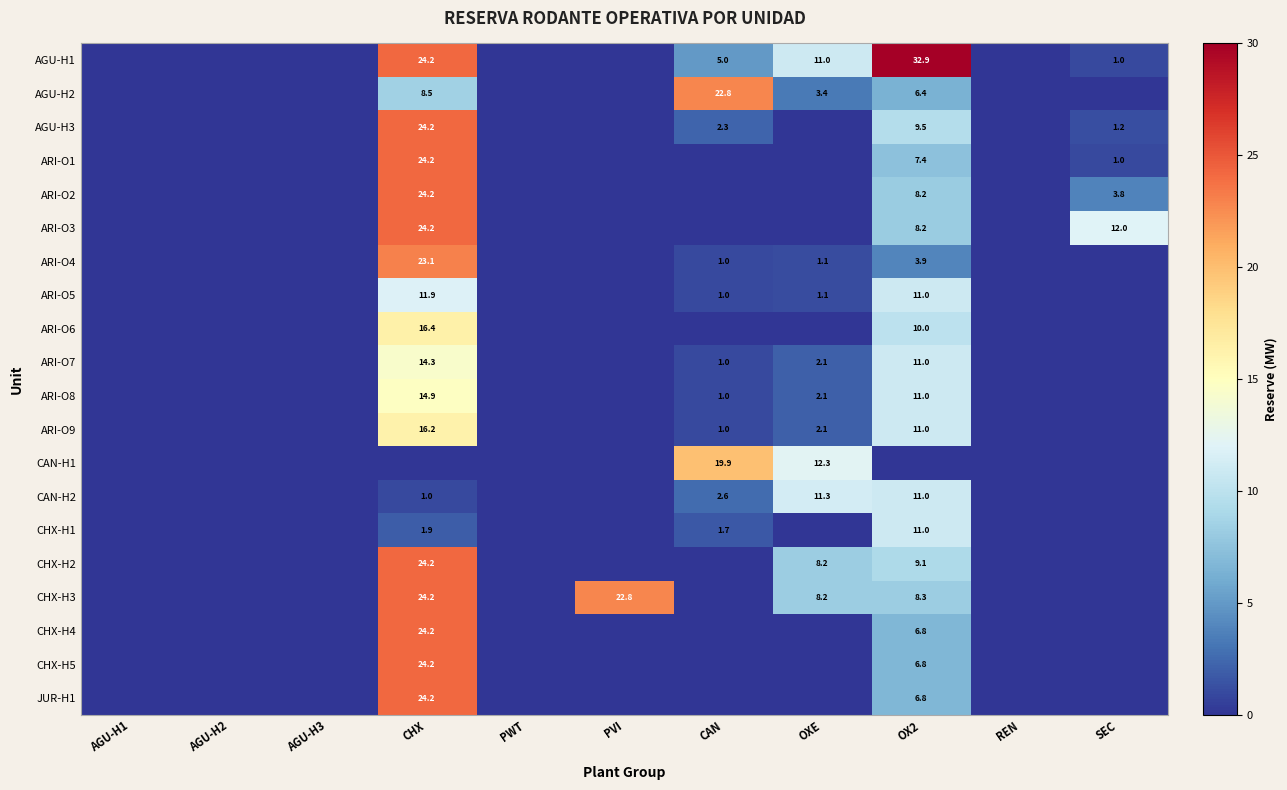

At which category is the sum across all series the highest?

CHX